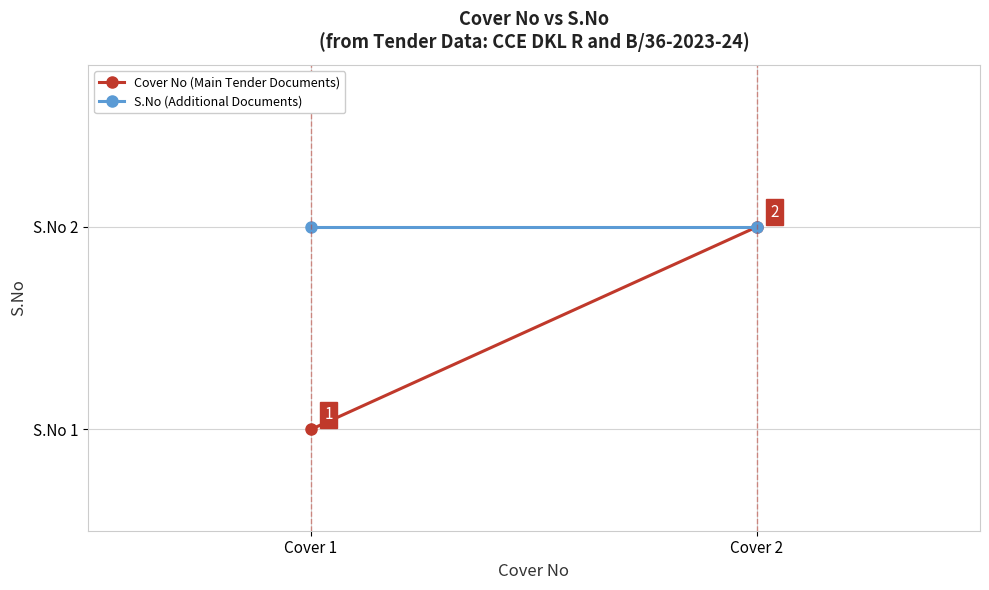

At which label is S.No (Additional Documents) closest to 2?

Cover 1